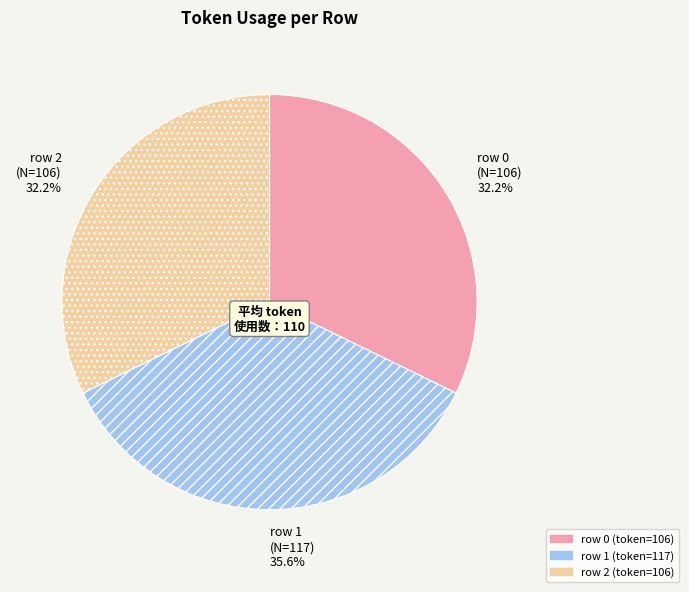

To the nearest percent, what is the difference between the largest and smallest slice percentages?

3%